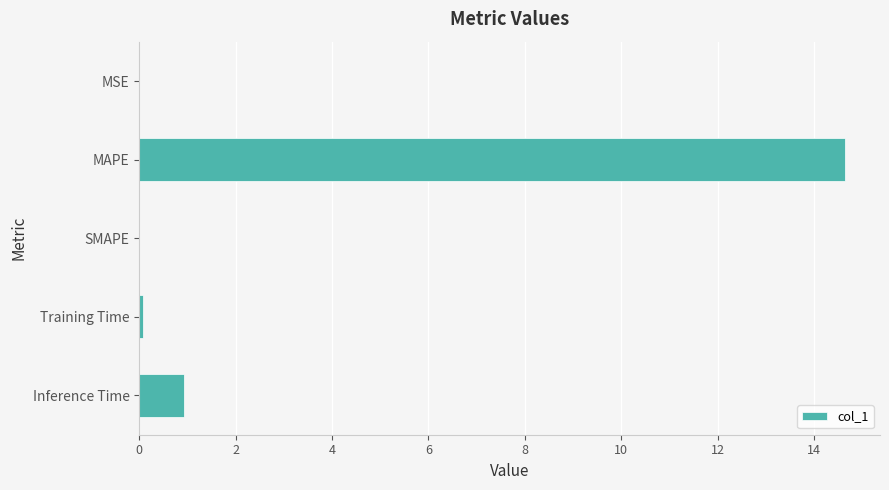

Which has a higher value, MAPE or MSE?

MAPE